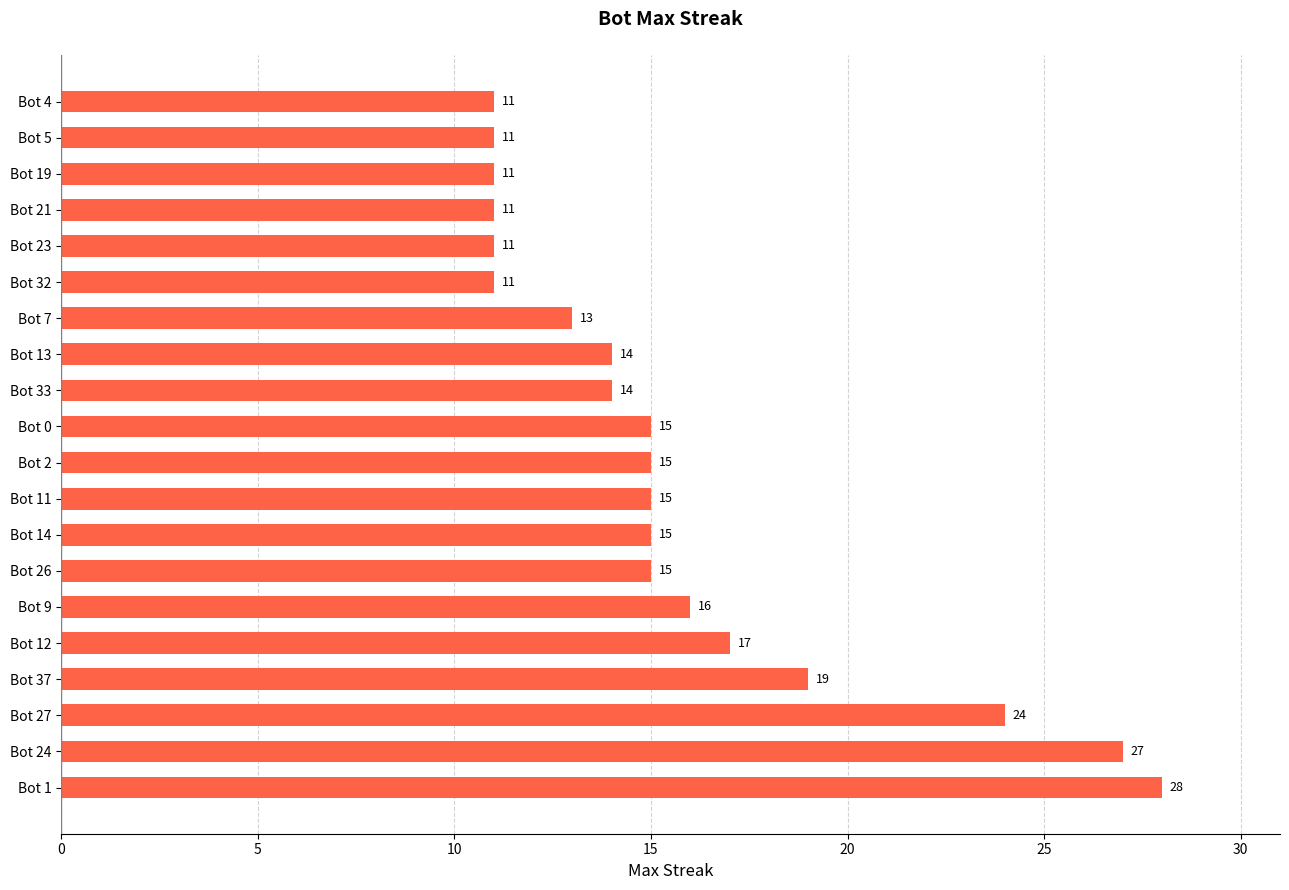

Read the value at Bot 23, to the nearest 5.

10